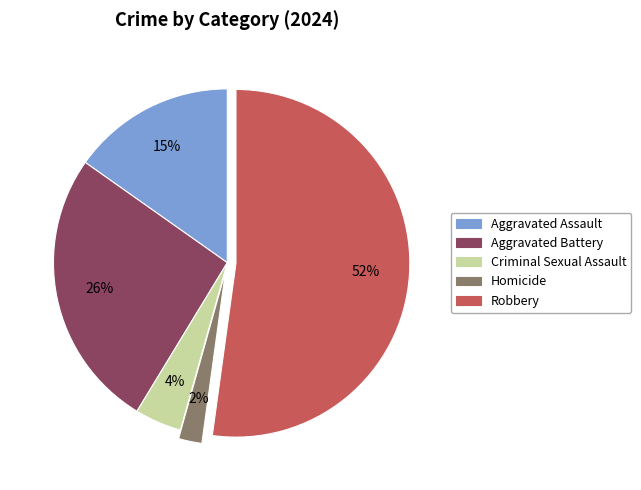

To the nearest percent, what percentage of the pie is Criminal Sexual Assault?

4%